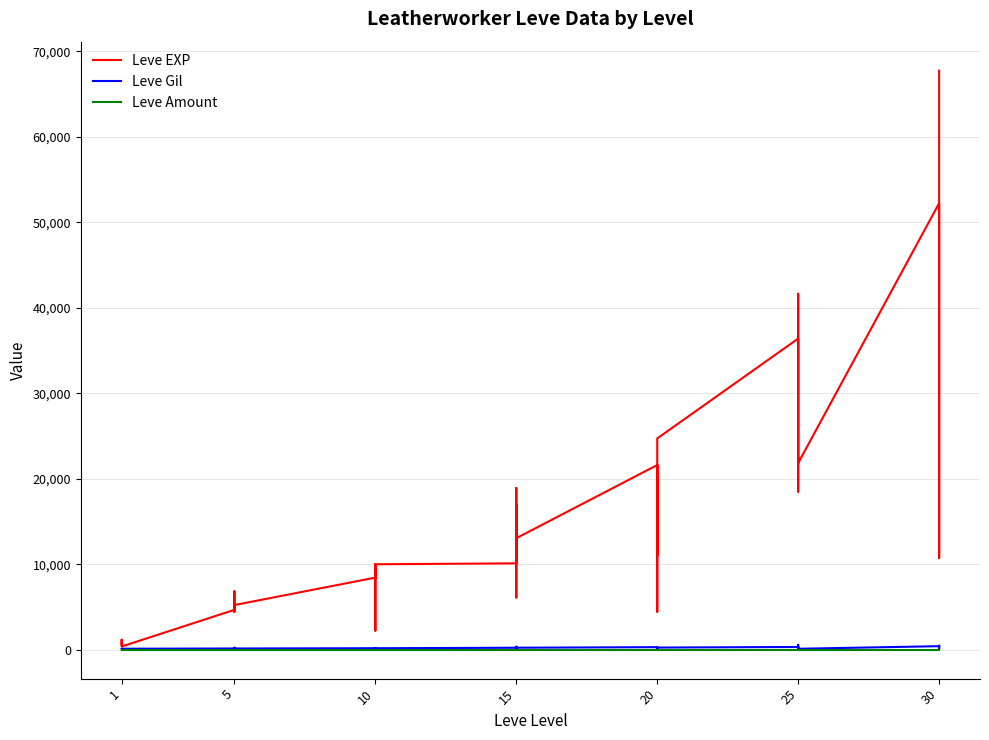

Reading left to right, what are all the values shown in this chart?

Leve EXP: 630	900	1160	1160	900	370	4660	6840	5220	4410	5220	5220	8430	5330	2230	9990	8430	9990	10100	18910	6110	16920	15980	13040	21600	4440	21600	21600	10970	24710	36390	32460	18490	30820	41630	21830	52220	44230	10740	67730
Leve Gil: 112	112	113	113	112	112	140	224	140	140	170	140	172	170	170	170	172	170	226	174	295	230	343	230	295	107	232	295	108	248	317	290	172	336	562	107	410	460	136	438
Leve Amount: 1	1	1	1	1	1	1	1	1	1	1	1	1	1	1	1	1	1	1	1	1	1	1	1	1	1	1	1	1	1	1	1	1	1	1	1	1	1	1	1